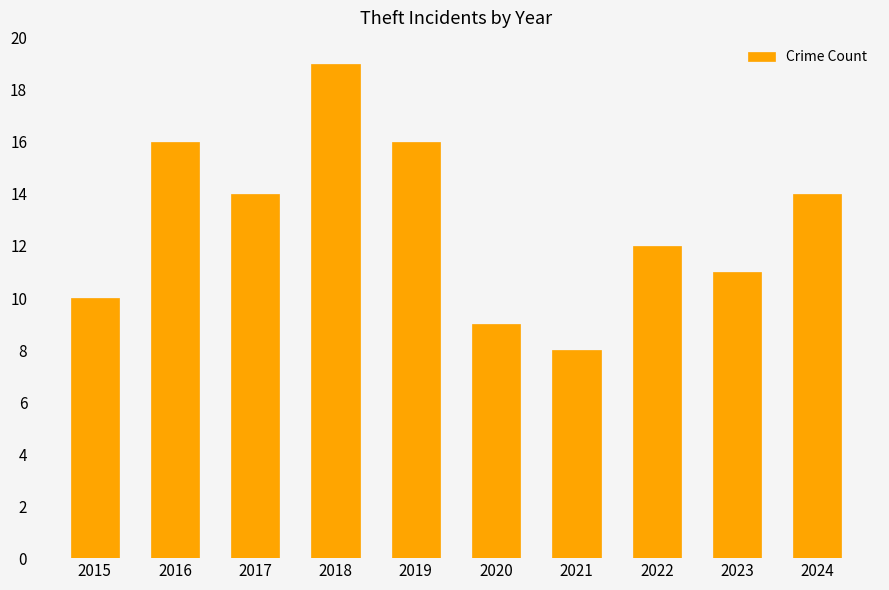

What is the difference between the values at 2018 and 2023?

8